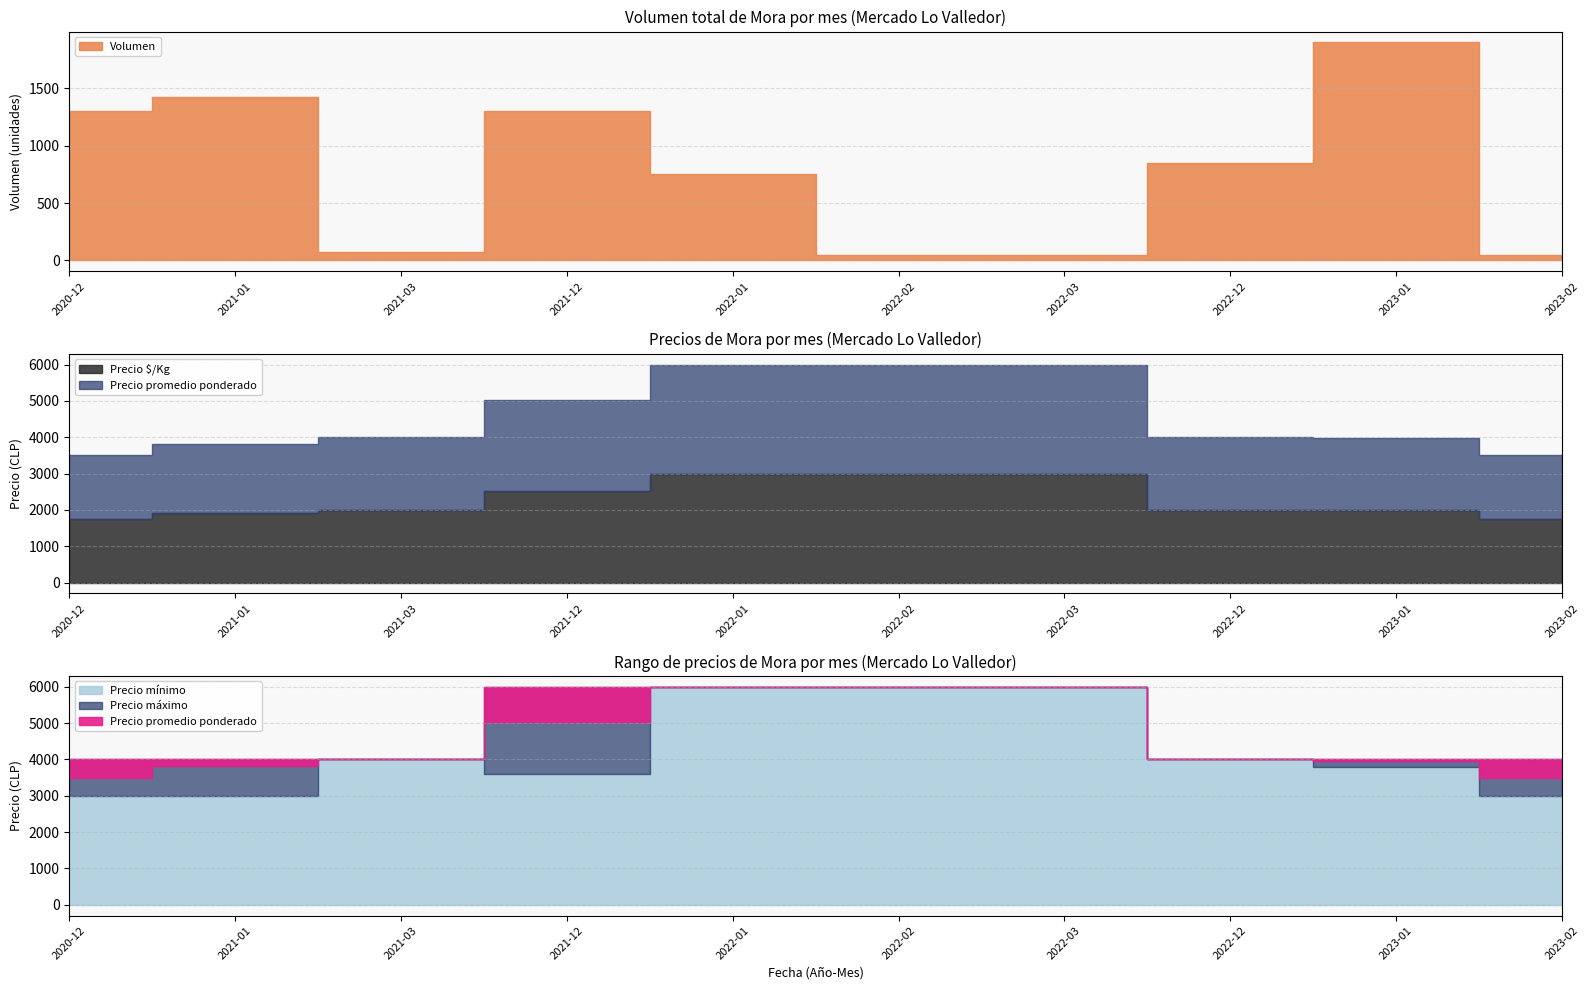

At which label is Precio promedio ponderado closest to 4750?

2021-12